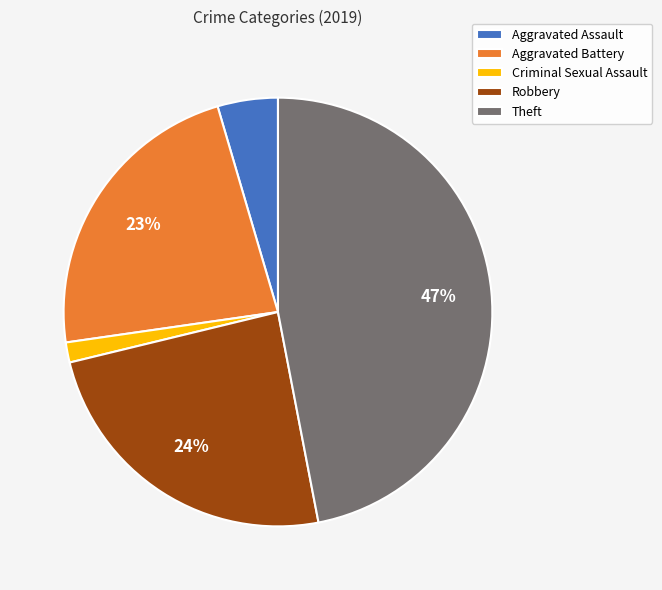

The Robbery slice represents 11% of the pie. True or false?

False